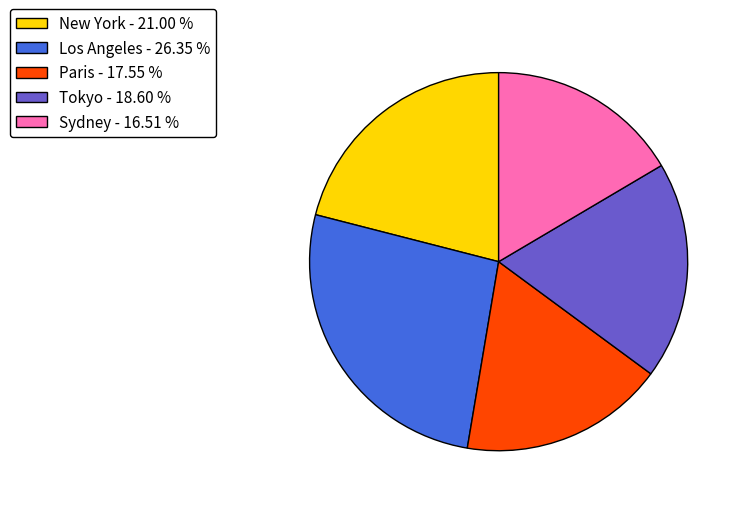

Which has a higher value, Paris or Tokyo?

Tokyo